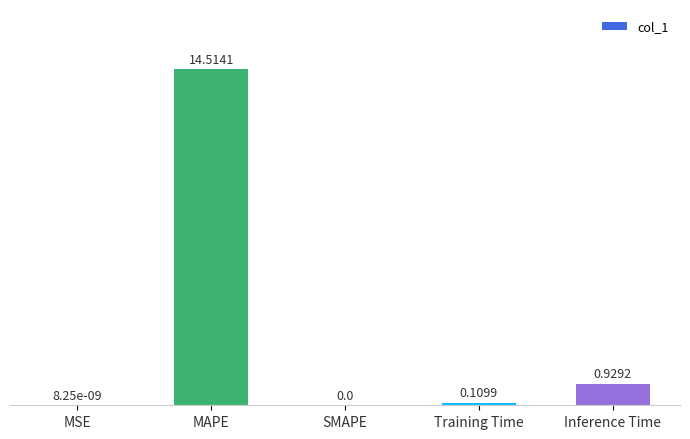

What is the sum of all values?

15.6